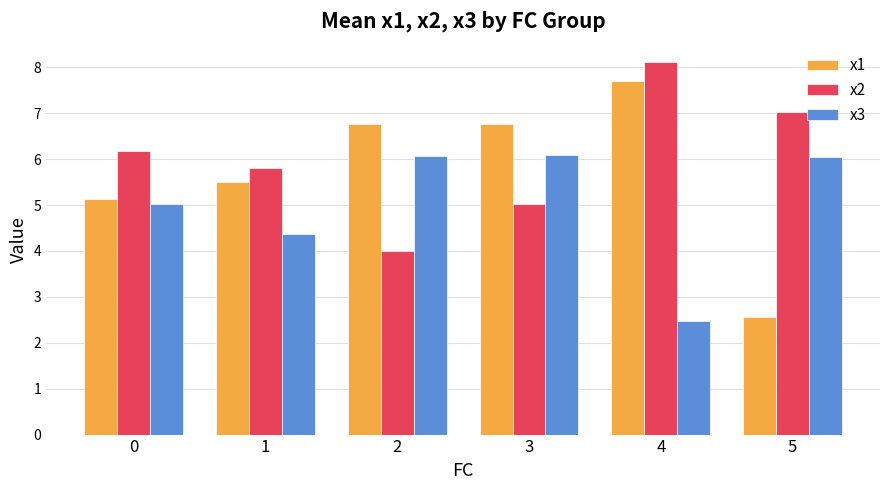

Is the value of x2 at 4 greater than the value of x1 at 0?

Yes